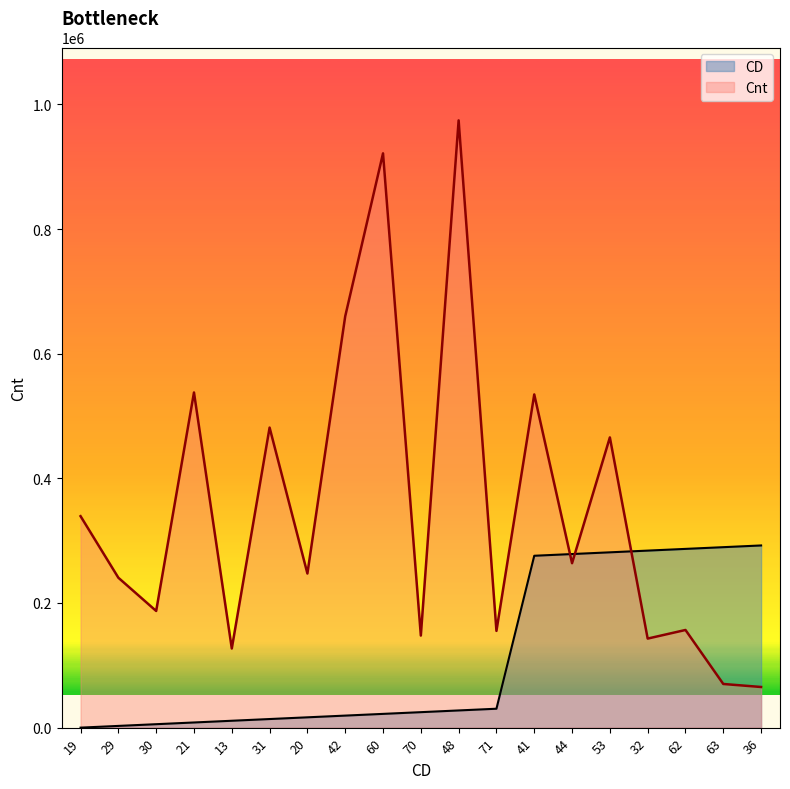

What value does the CD series have at 13?

11029.7